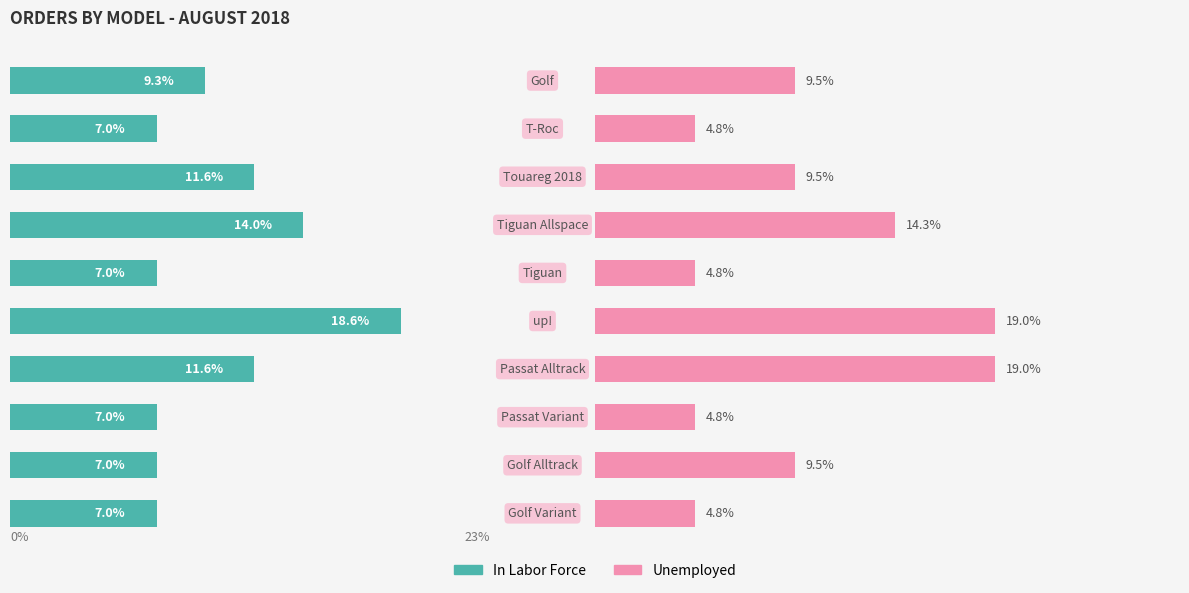

True or false: Unemployed has a value of 4.5 at 6.

False